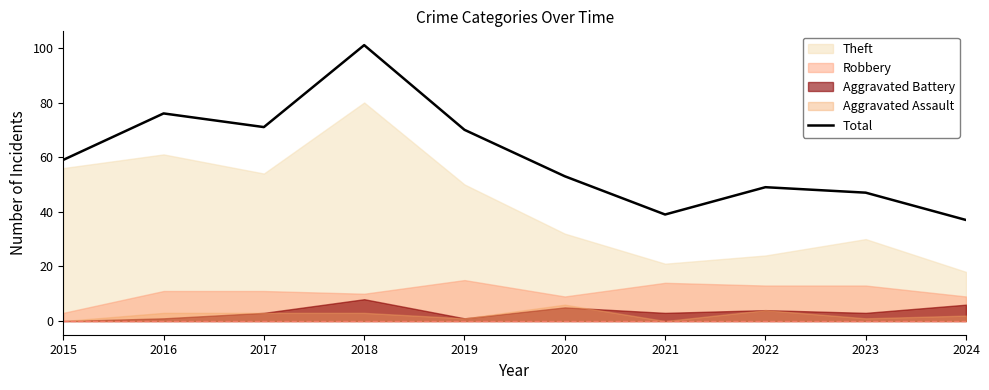

What is the difference between the maximum and minimum values?

64